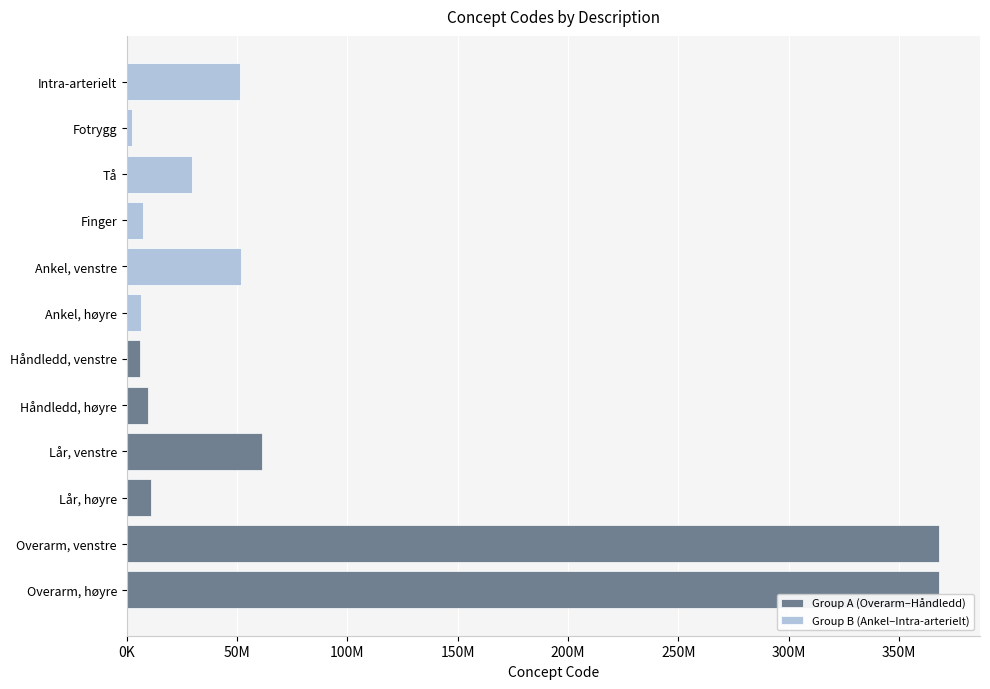

Does the chart contain stacked bars?

No